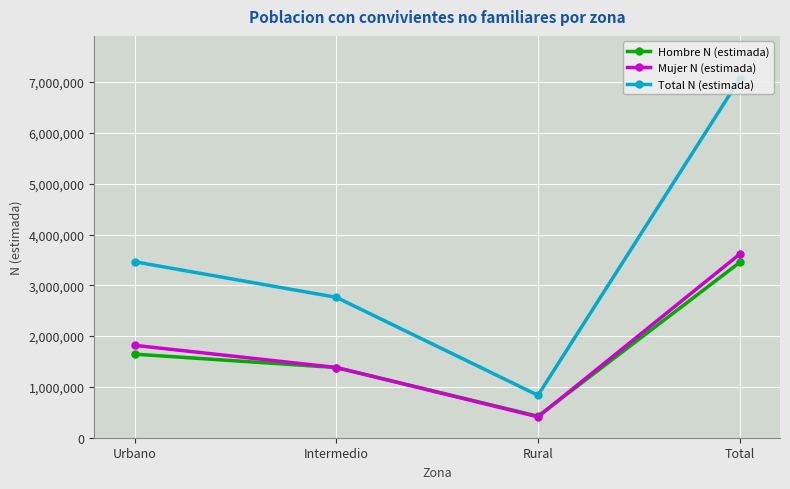

What is the difference between the Total N (estimada) values at Urbano and Intermedio?

700332